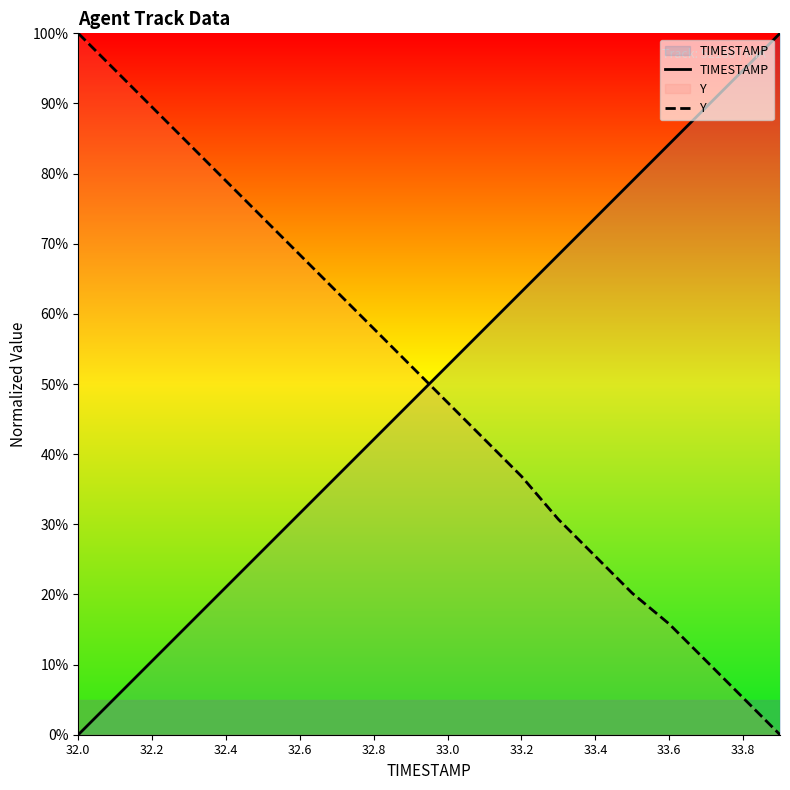

Is this an area chart (filled region under the line)?

No